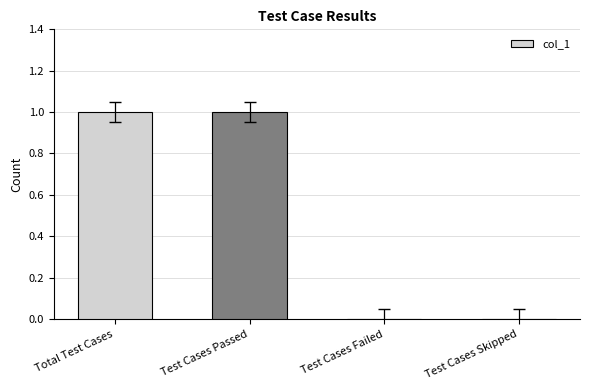

How many values are between 0 and 1?

4